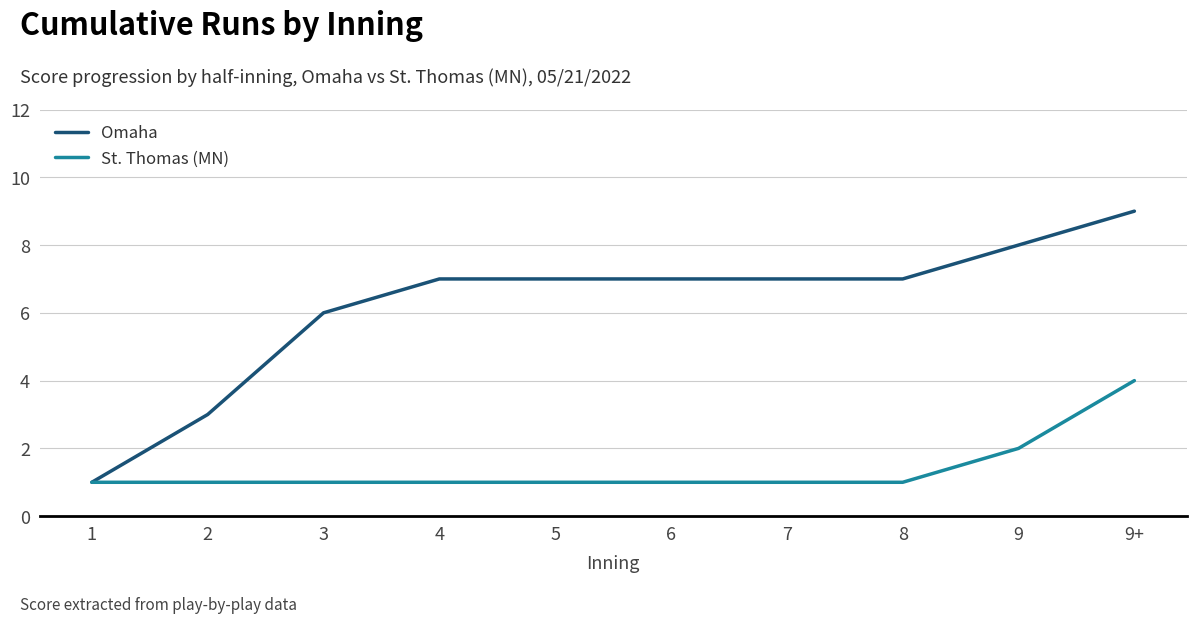

What is the highest value of the St. Thomas (MN) series?

4